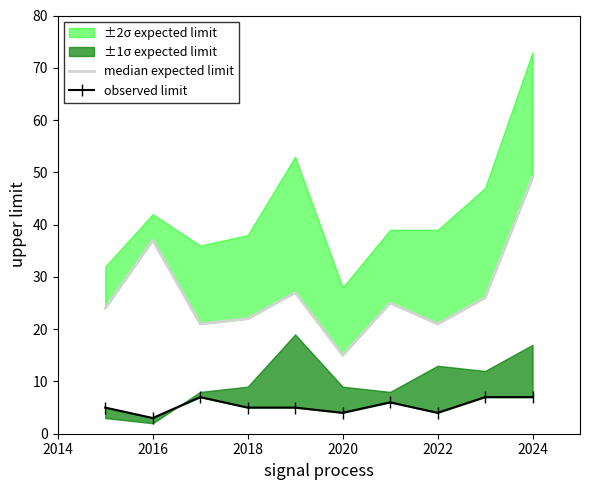

At which label does observed limit reach its minimum?

2016